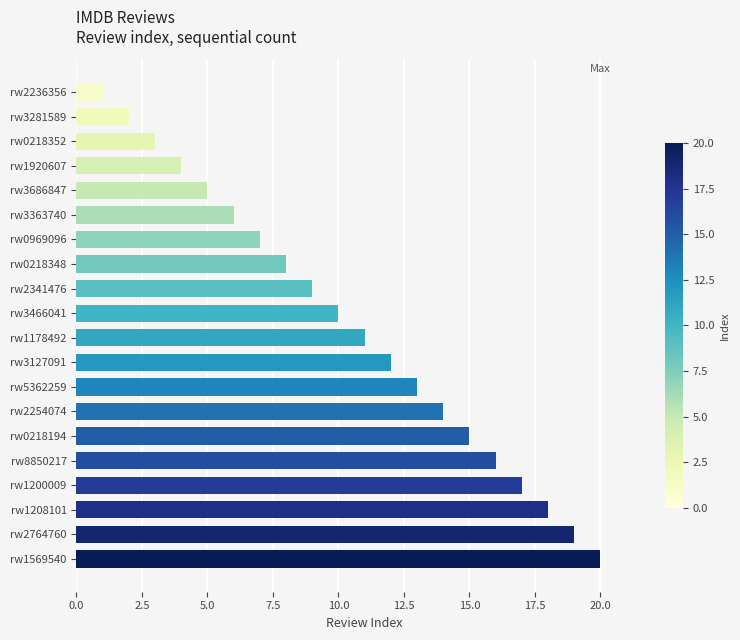

How many series are shown in this chart?

1